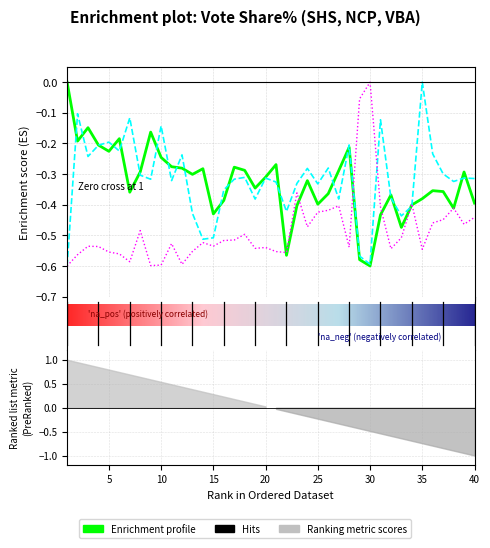

What is the sum of the NCP Share% values at 28 and 13?

-0.6